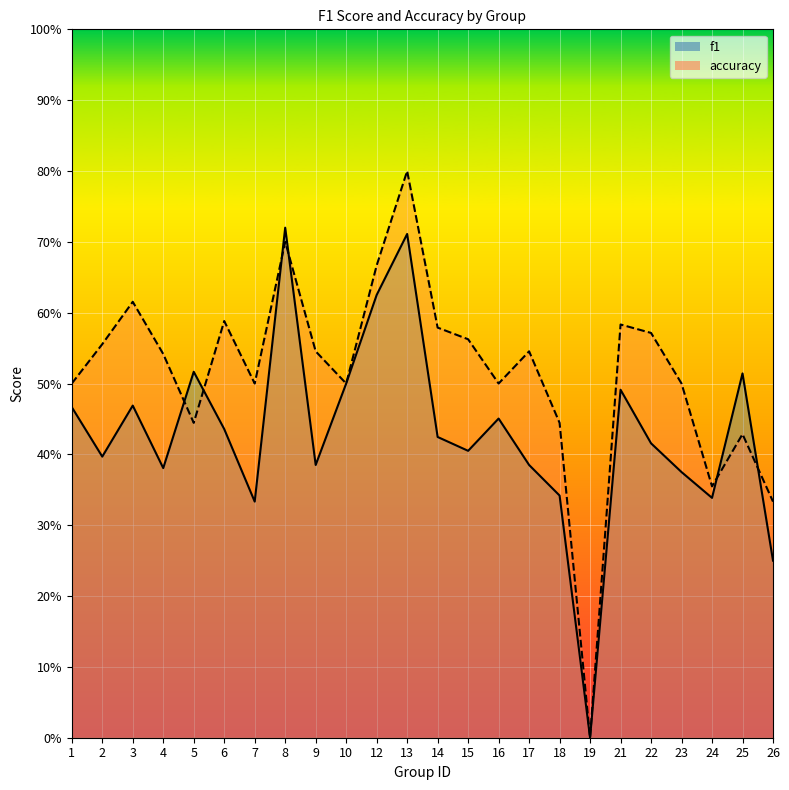

How many values in accuracy are above zero?

23